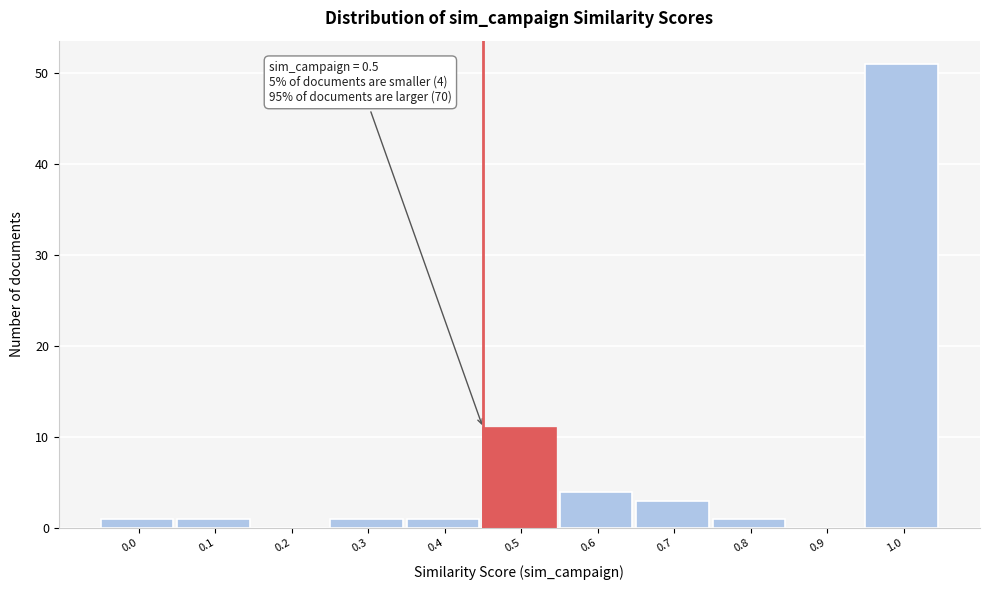

Reading right to left, what are all the values shown in this chart?

1.0=51	0.9=0	0.8=1	0.7=3	0.6=4	0.5=11	0.4=1	0.3=1	0.2=0	0.1=1	0.0=1